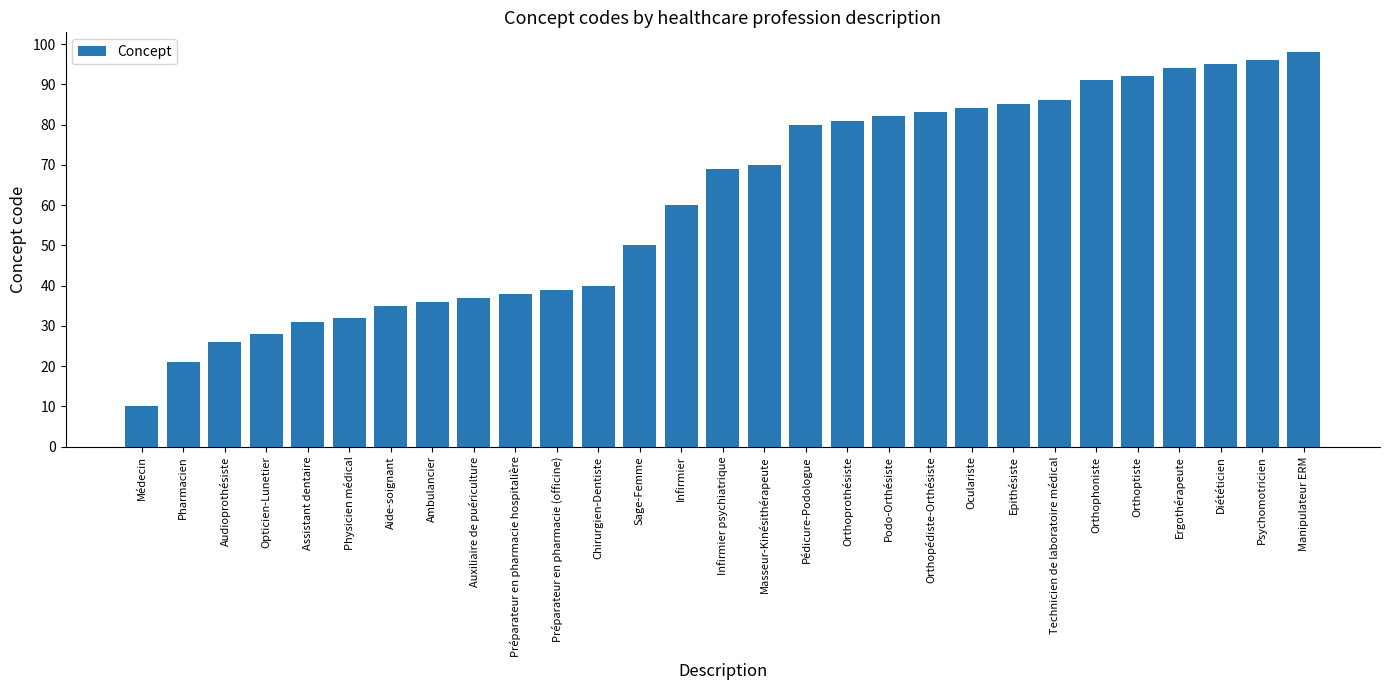

What is the average value?

61